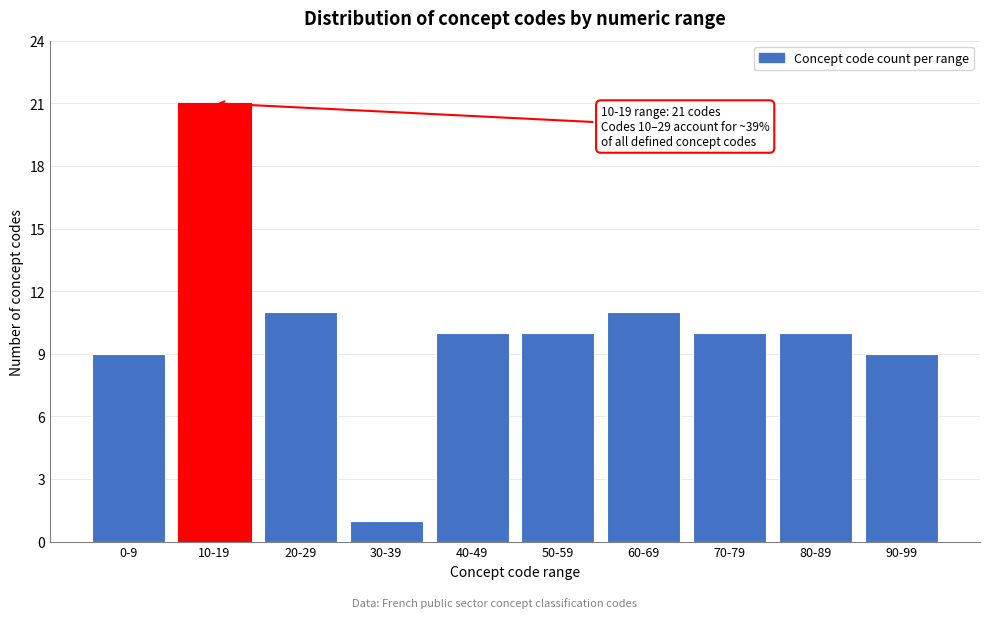

Reading left to right, extract all data points from this chart.

0-9=9	10-19=21	20-29=11	30-39=1	40-49=10	50-59=10	60-69=11	70-79=10	80-89=10	90-99=9